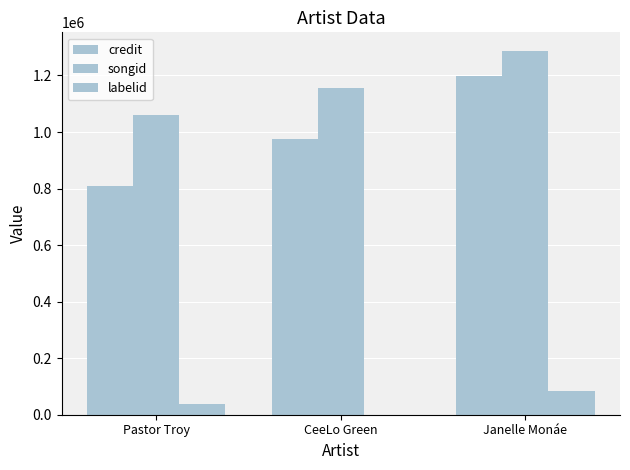

How many groups of bars are there?

3